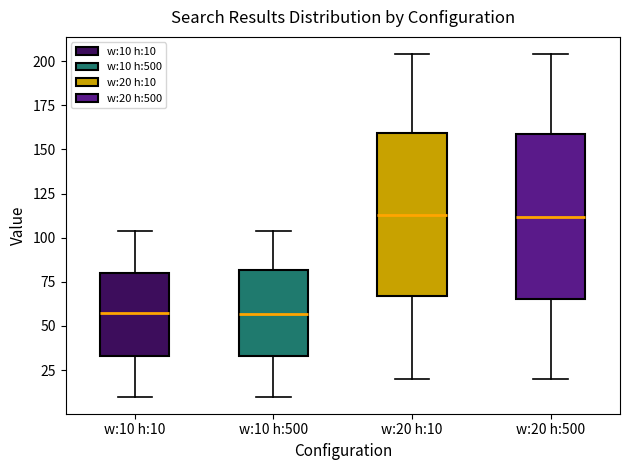

Reading left to right, read every box against the y-axis: the position of its median line, the range the box covers, and the ends of its whiskers. The values are not printed on the chart, so give them approximately, as read against the axis.

w:10 h:10: median 60, box 35 to 80, whiskers 10 to 105
w:10 h:500: median 55, box 35 to 80, whiskers 10 to 105
w:20 h:10: median 115, box 65 to 160, whiskers 20 to 205
w:20 h:500: median 110, box 65 to 160, whiskers 20 to 205